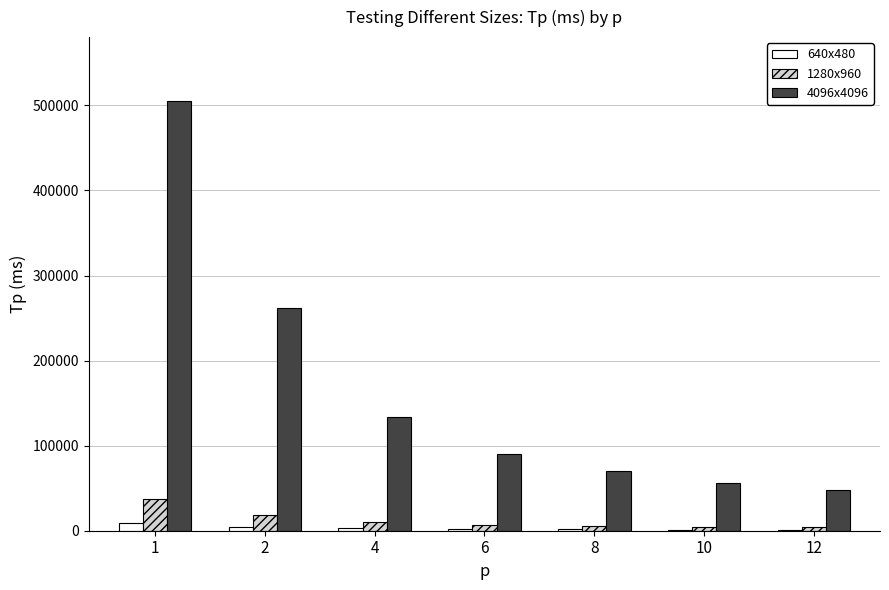

Does the chart contain stacked bars?

No